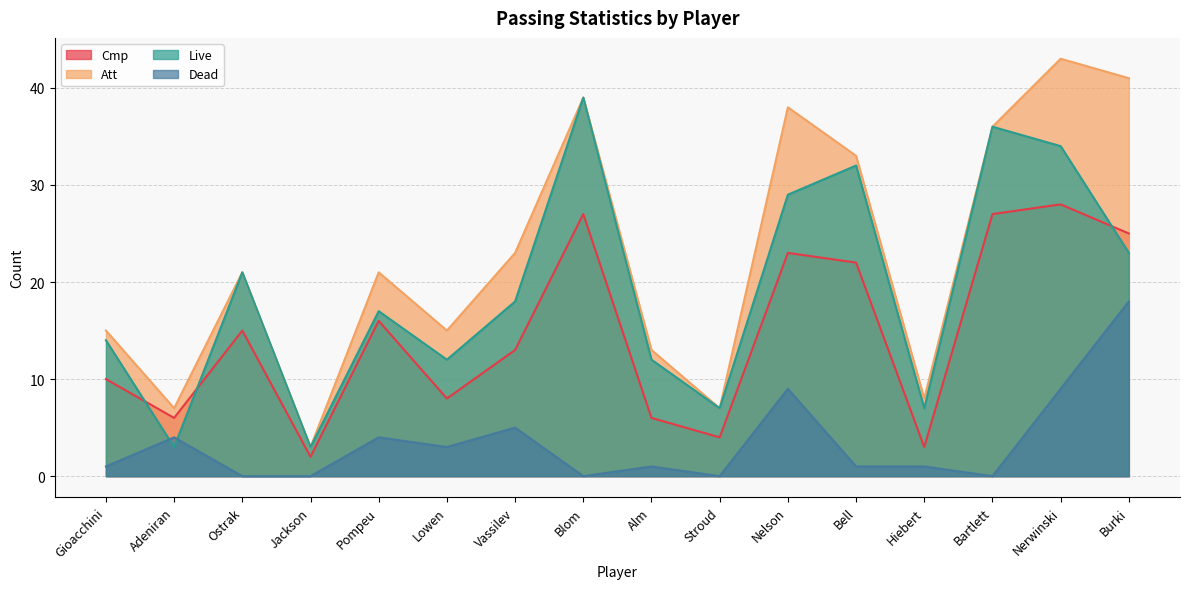

How many values in the Cmp series are below 15?

8